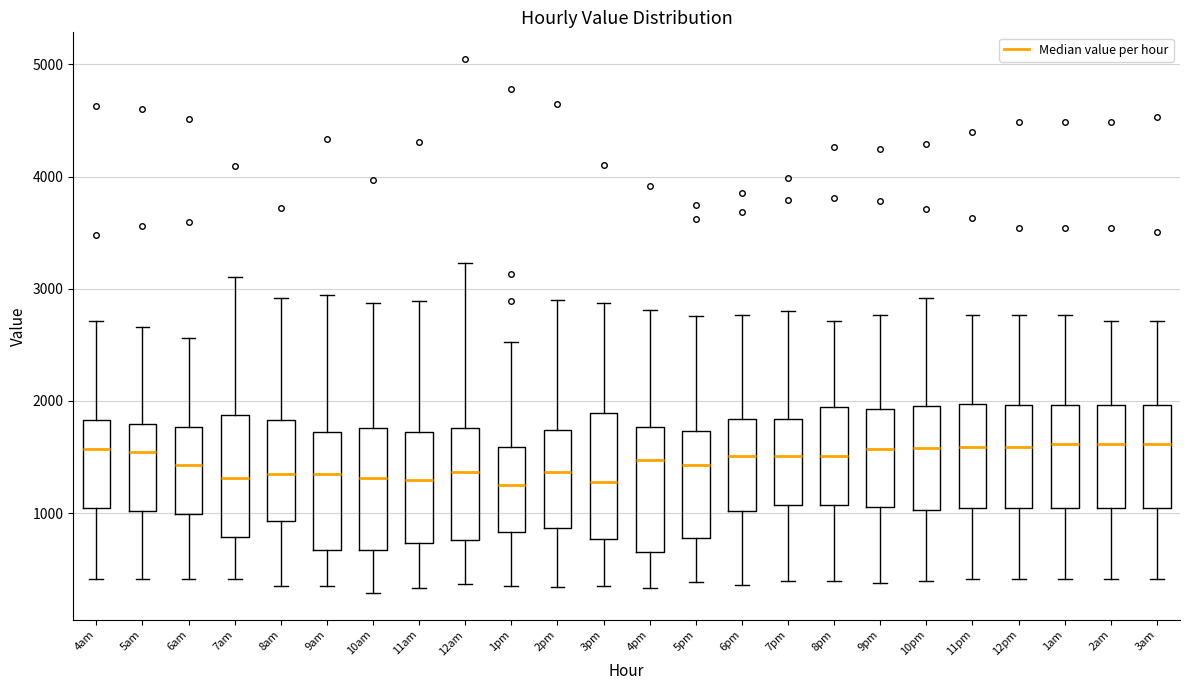

Where is the upper edge of the box for 6am on the y-axis? The values are not printed on the chart, so give them approximately, as read against the axis.

1800